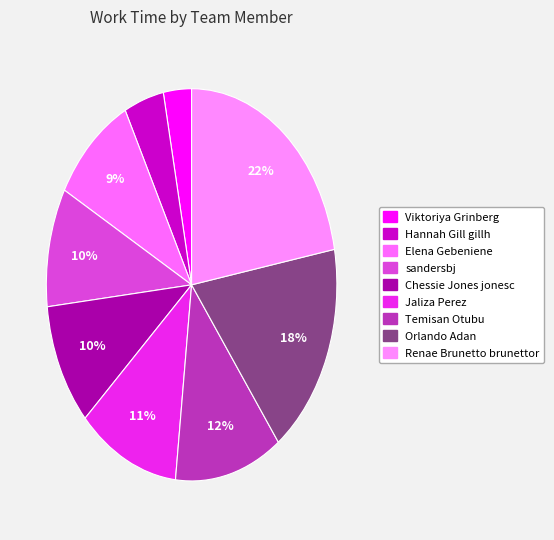

How many segments does this pie chart have?

9